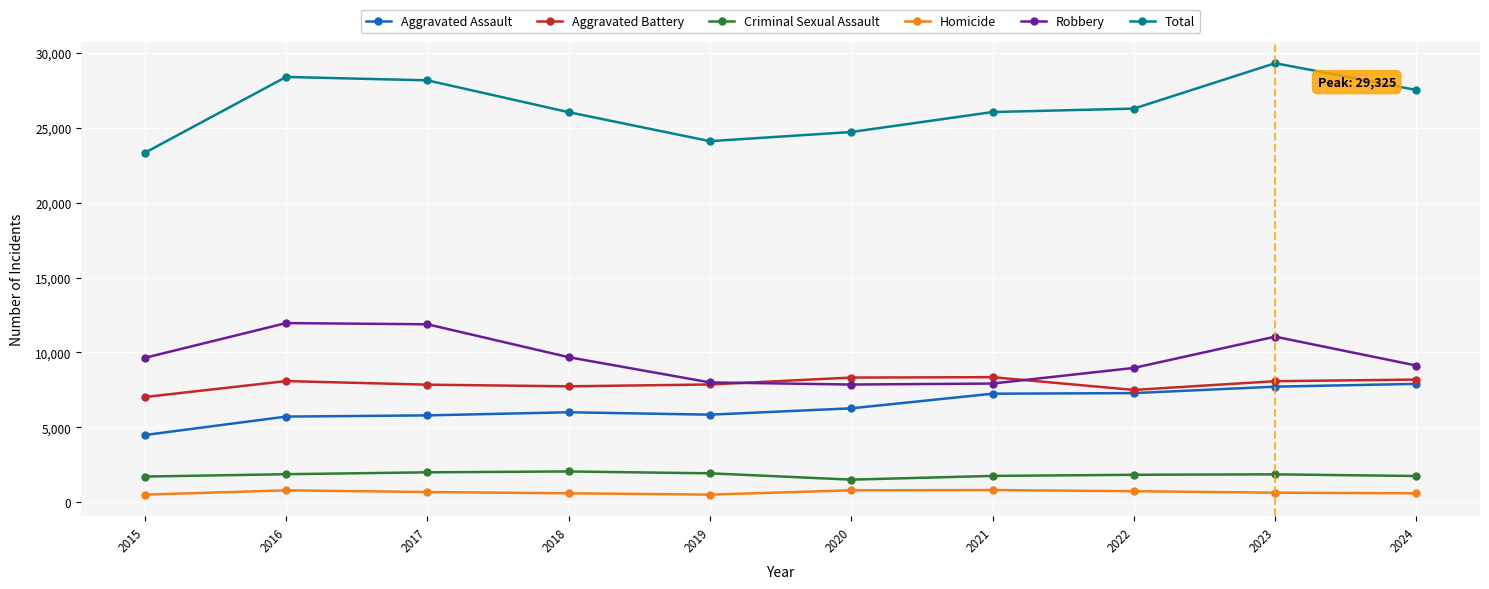

The Total series shows 8145 at 2023. True or false?

False